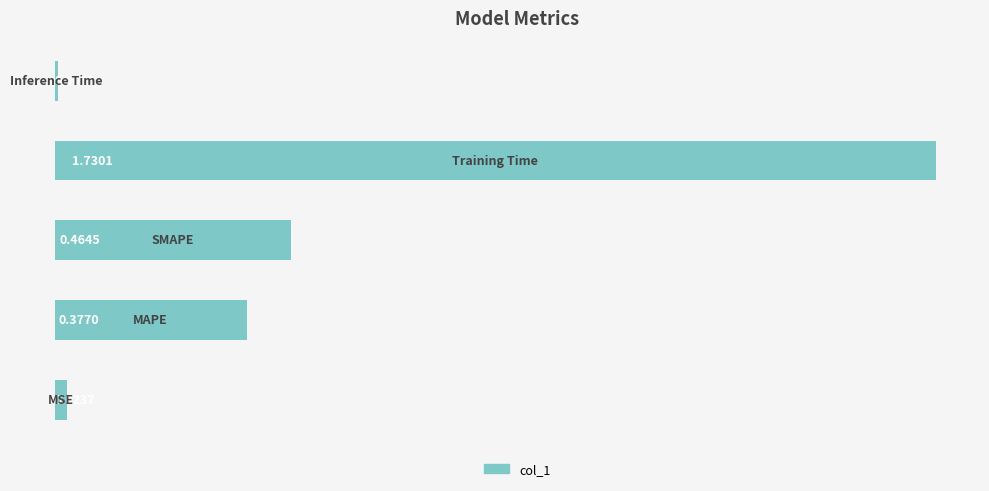

What is the sum of all values?

2.6